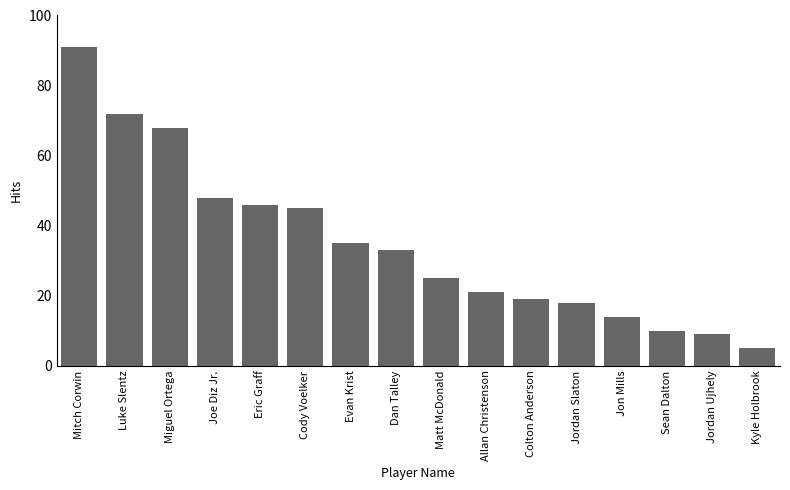

The value at Dan Talley is 33. True or false?

True